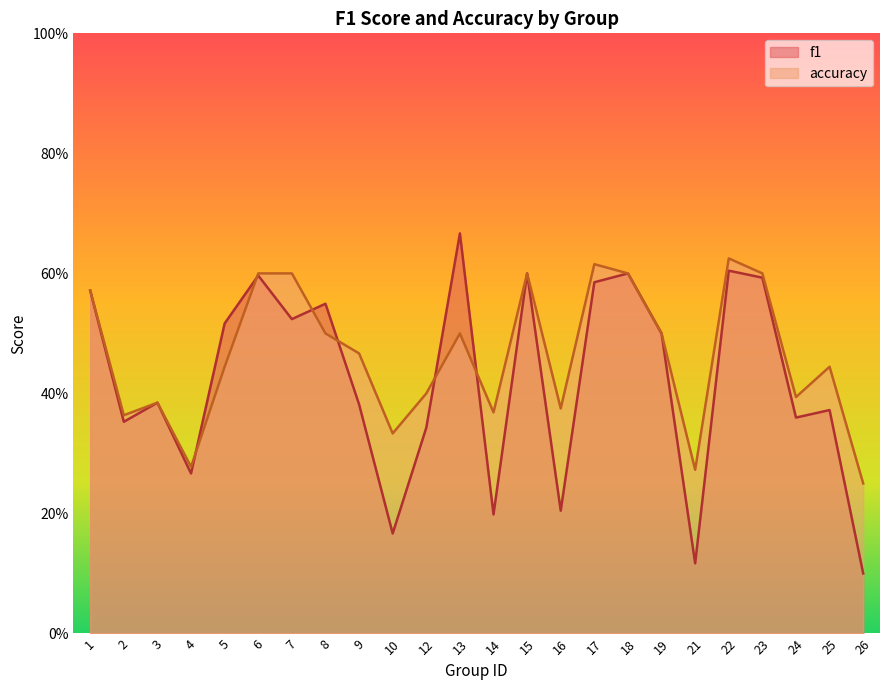

Which category has the lowest value in the f1 series?

26